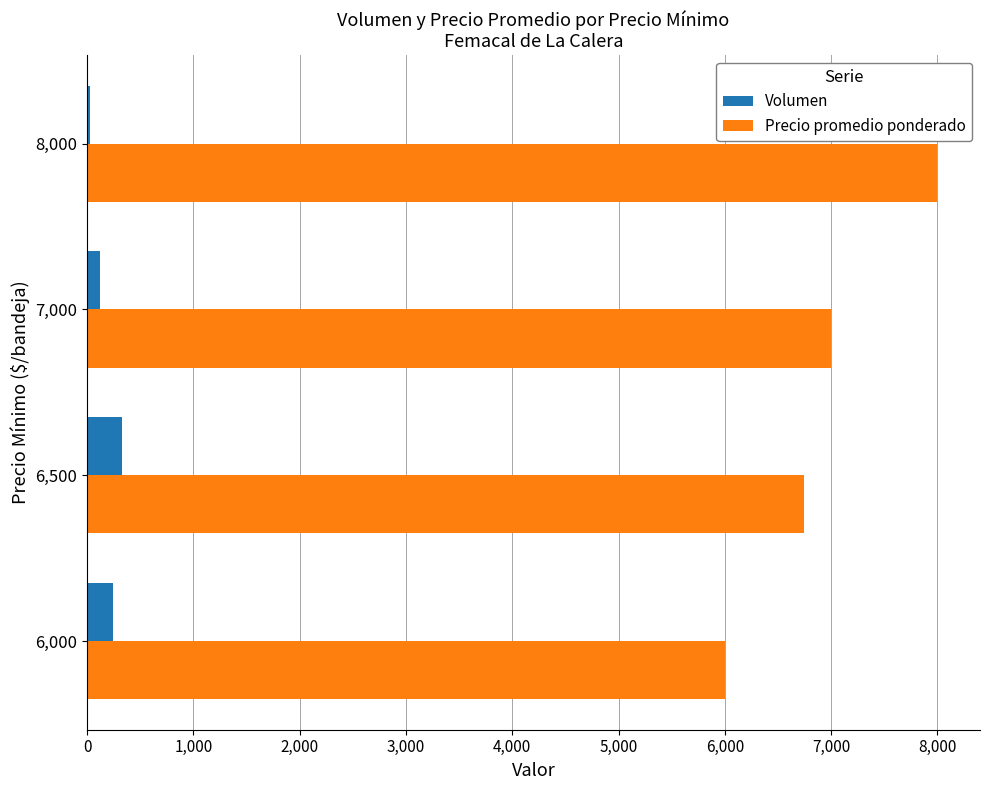

At how many categories does at least one series exceed 950?

4